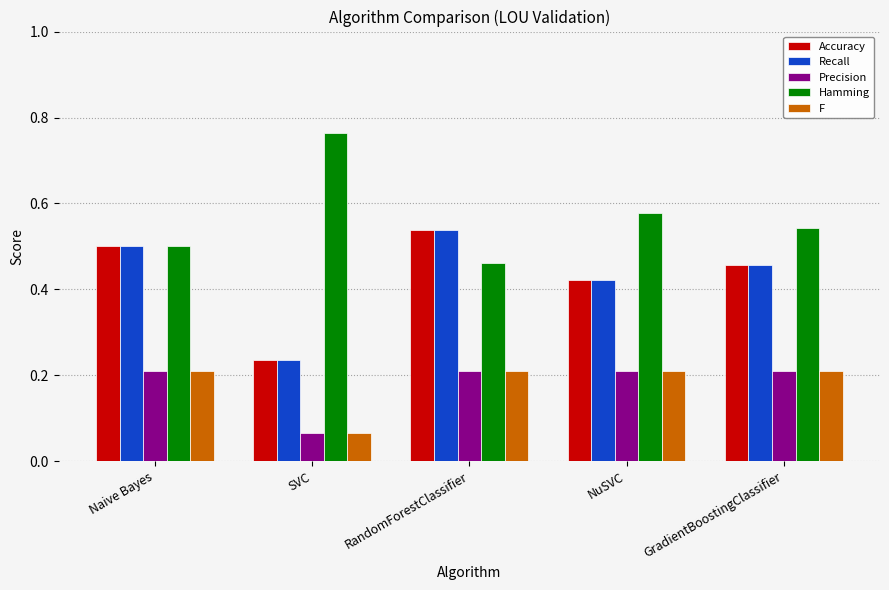

At which category does the chart reach its peak across all series?

SVC